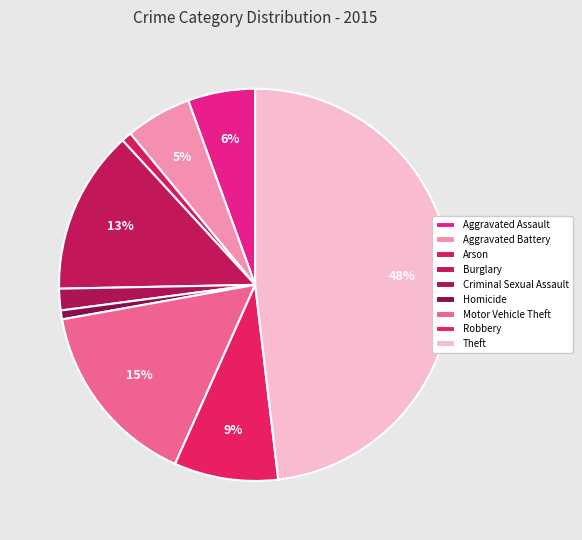

To the nearest percent, what is the combined percentage of Aggravated Assault and Motor Vehicle Theft?

21%